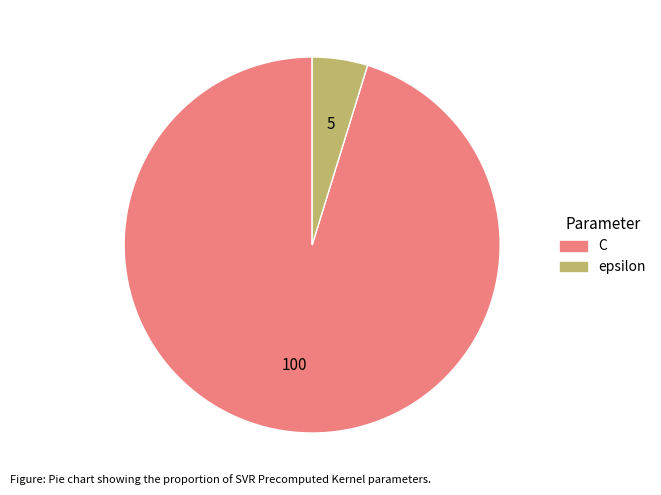

The C slice represents 86% of the pie. True or false?

False